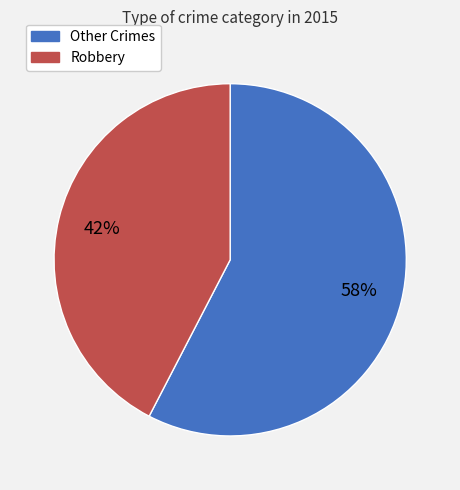

Does any single category account for the majority?

Yes